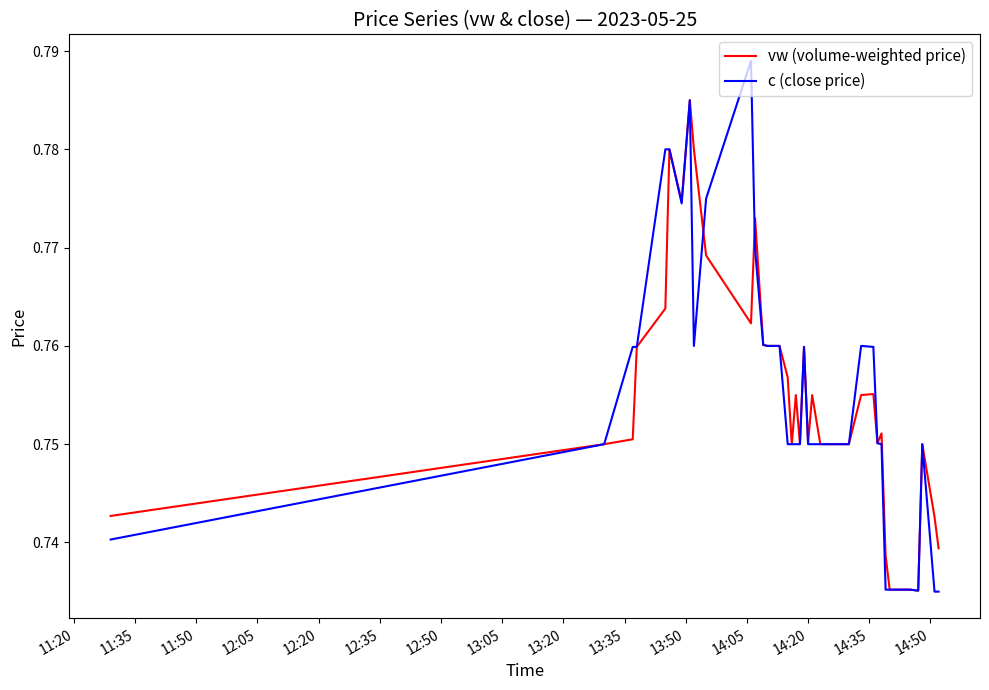

Which series has the widest spread of values?

c (close price)